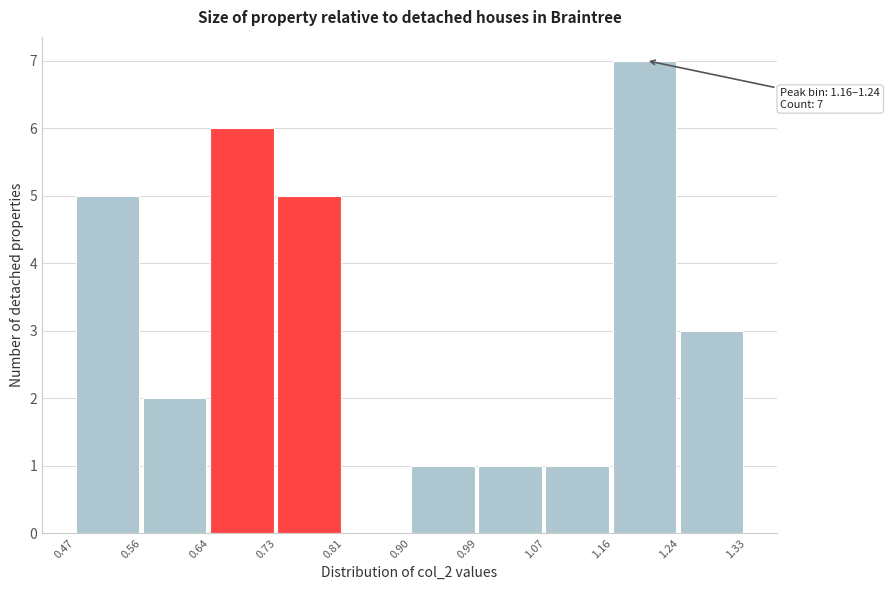

Over which range of the x-axis is the bar tallest?

1.16 to 1.24